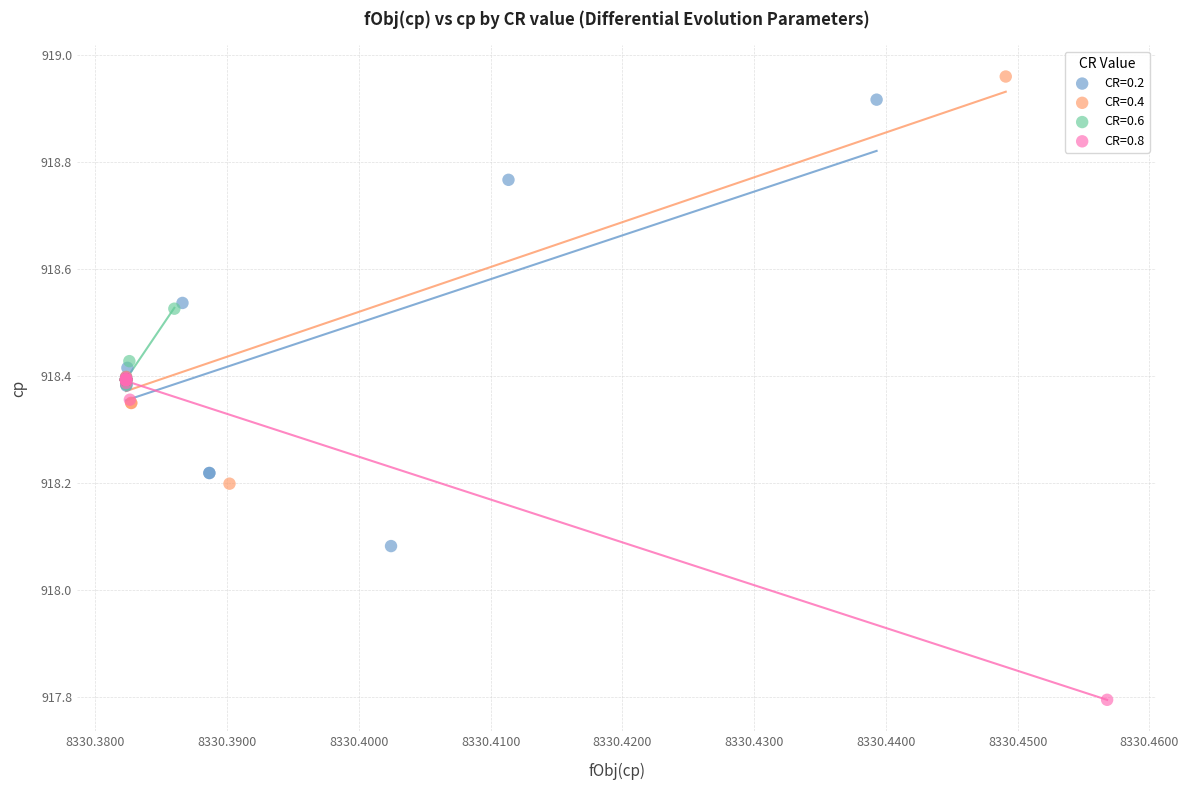

Which series contains the lowest Y value?

CR=0.8